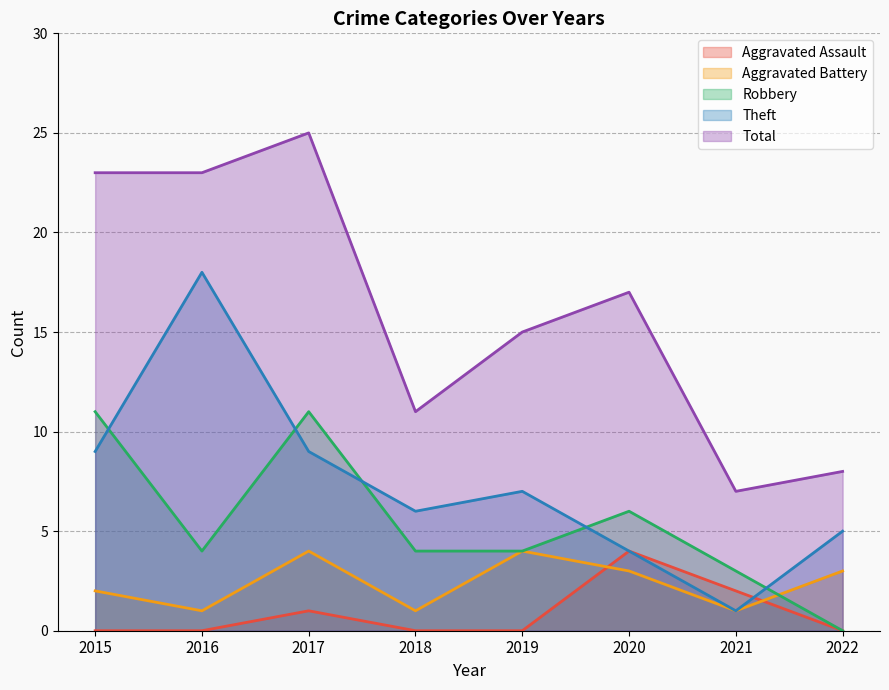

What is the minimum value for Total?

7